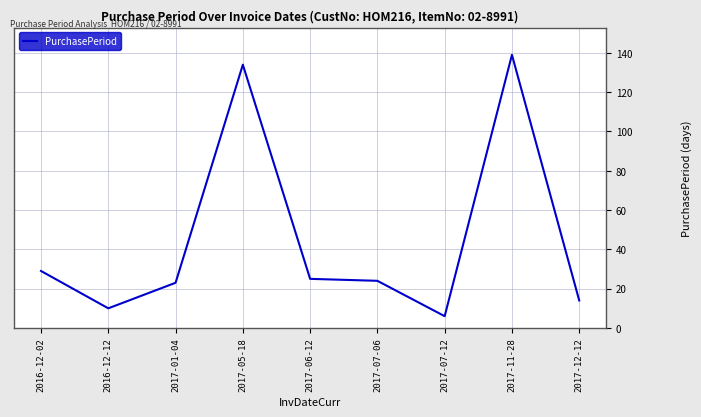

What is the change in value from 2017-01-04 to 2017-07-12?

-17